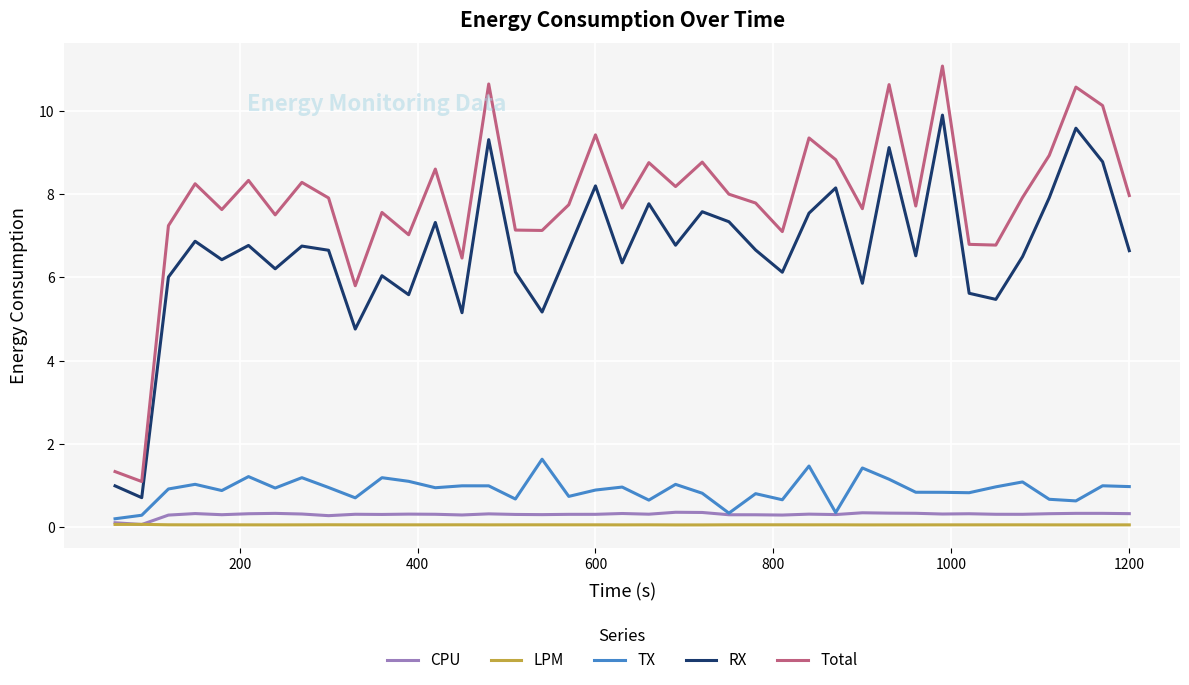

What is the greatest value displayed?

11.1